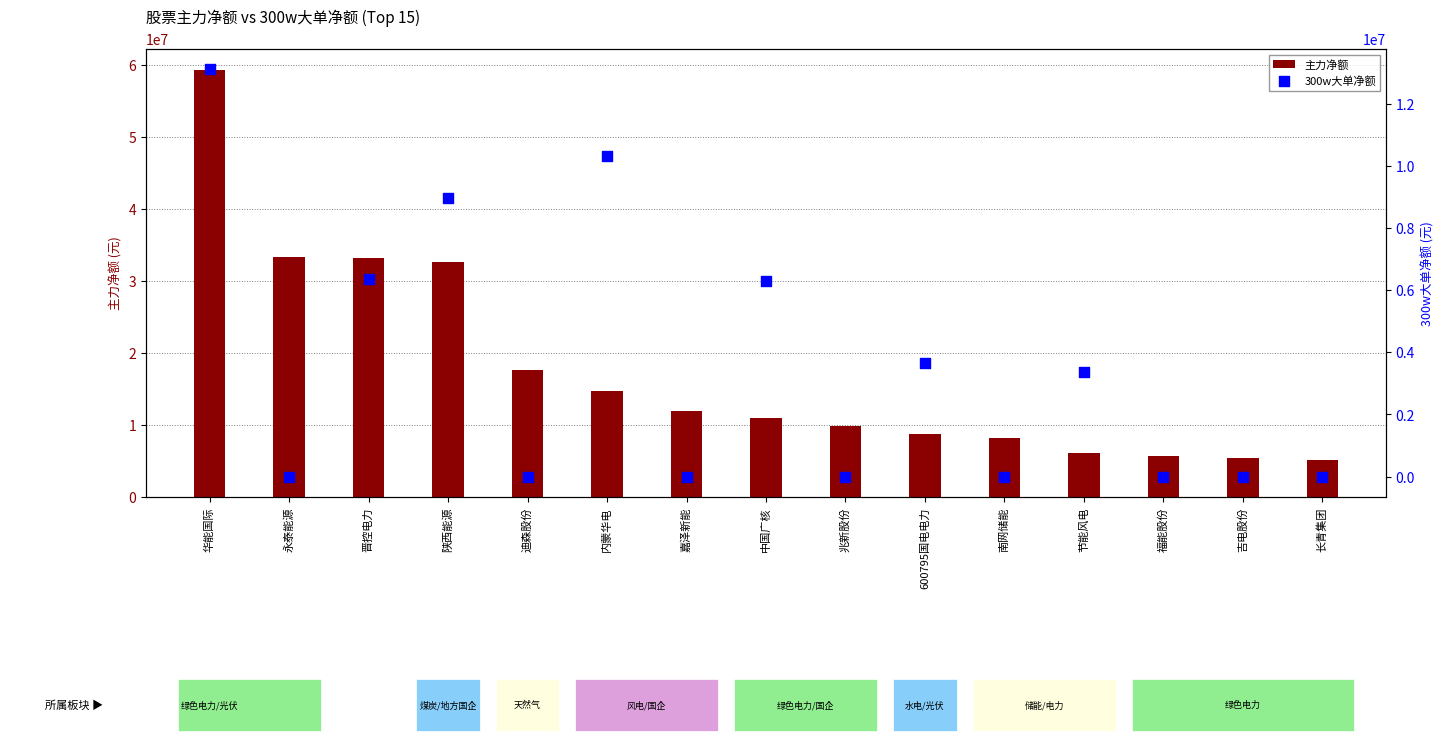

Is the value of 主力净额 at 600795国电电力 greater than the value of 300w大单净额 at 内蒙华电?

No